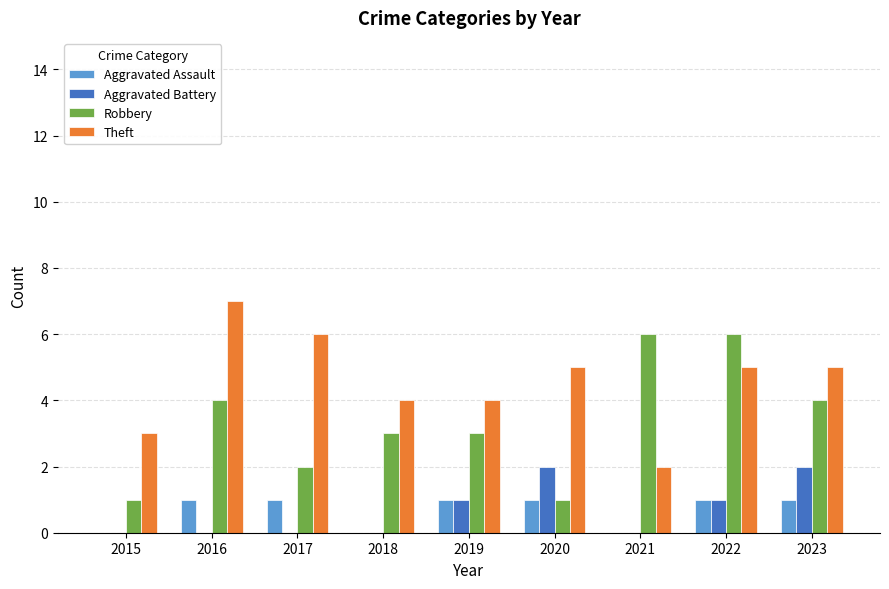

What is the total value across all series at 2017?

9